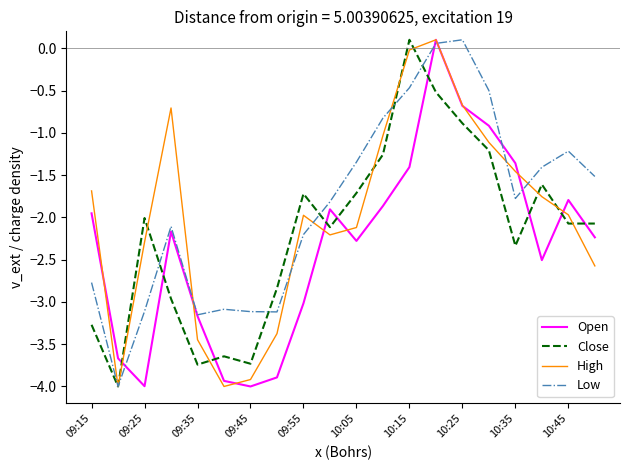

What is the difference between the maximum and minimum values in the Close series?

4.1